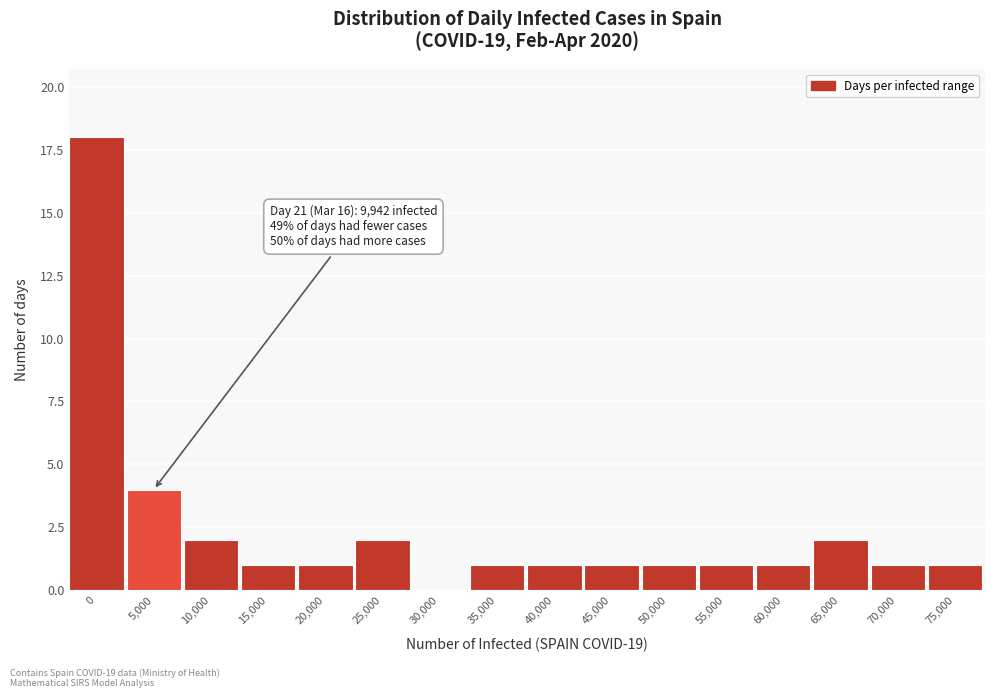

Reading left to right, what are all the values shown in this chart?

0=18	5,000=4	10,000=2	15,000=1	20,000=1	25,000=2	30,000=0	35,000=1	40,000=1	45,000=1	50,000=1	55,000=1	60,000=1	65,000=2	70,000=1	75,000=1